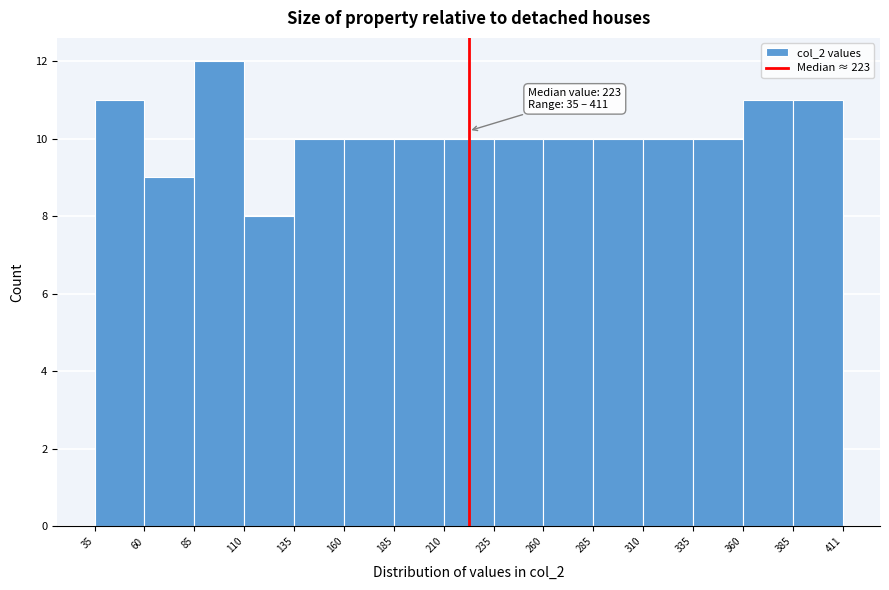

Which range on the x-axis has the tallest bar?

85 to 110